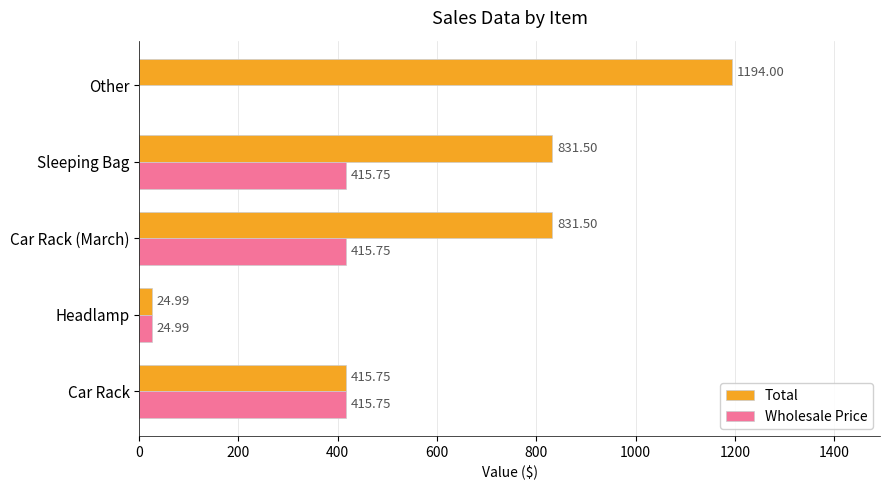

Which category has the highest value in the Total series?

Other